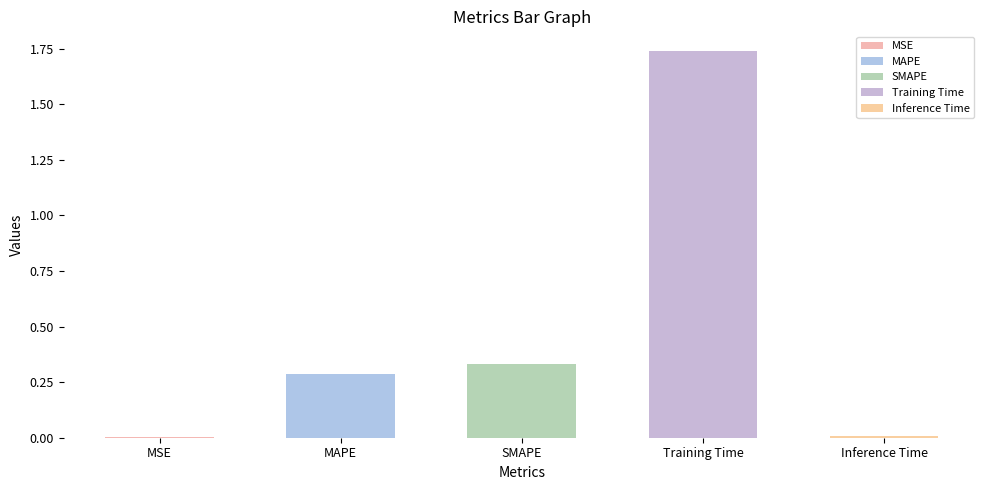

The value at Training Time is 1.1. True or false?

False